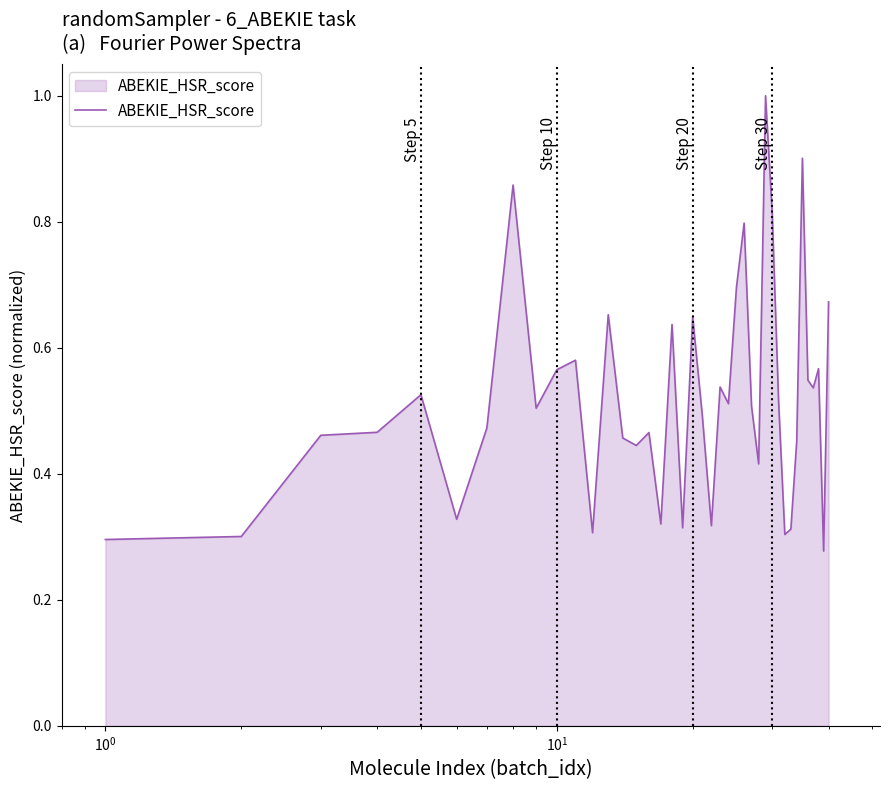

What is the greatest value displayed?

1.0